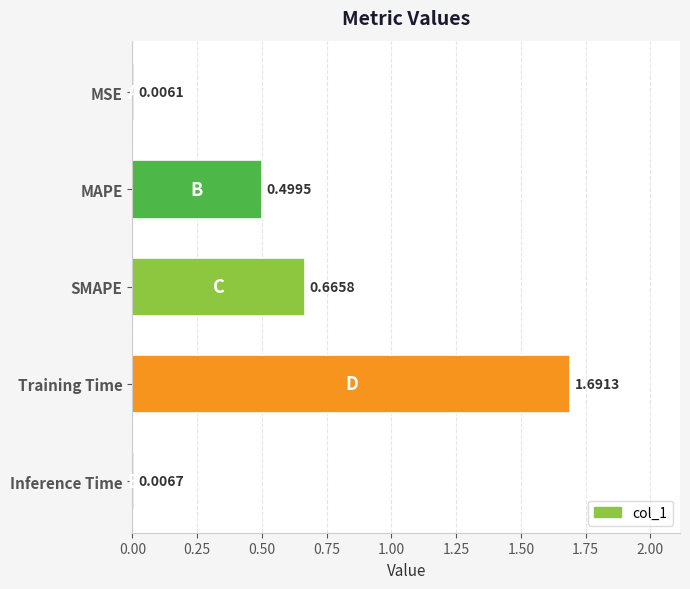

At which label is the value closest to 0?

MSE